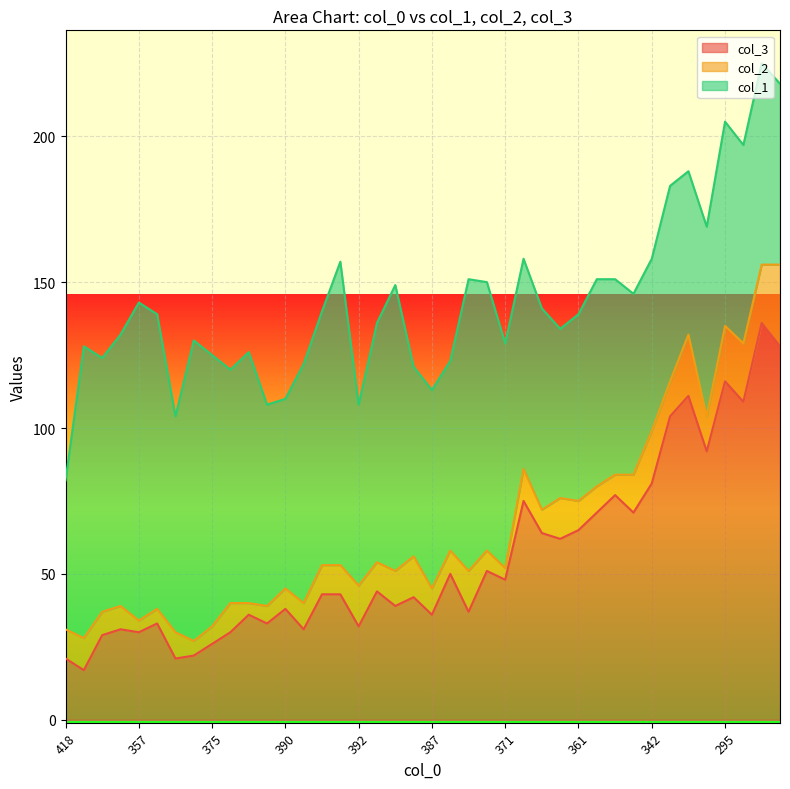

Which series has the largest total across all categories?

col_1